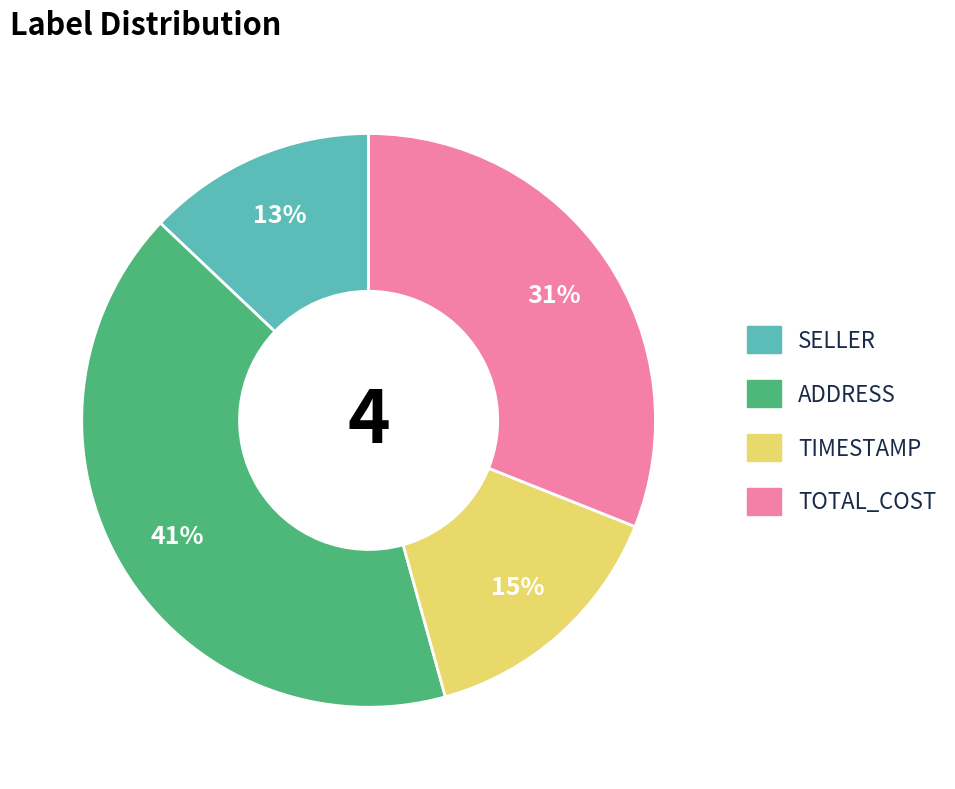

To the nearest percent, what is the difference between the largest and smallest slice percentages?

28%